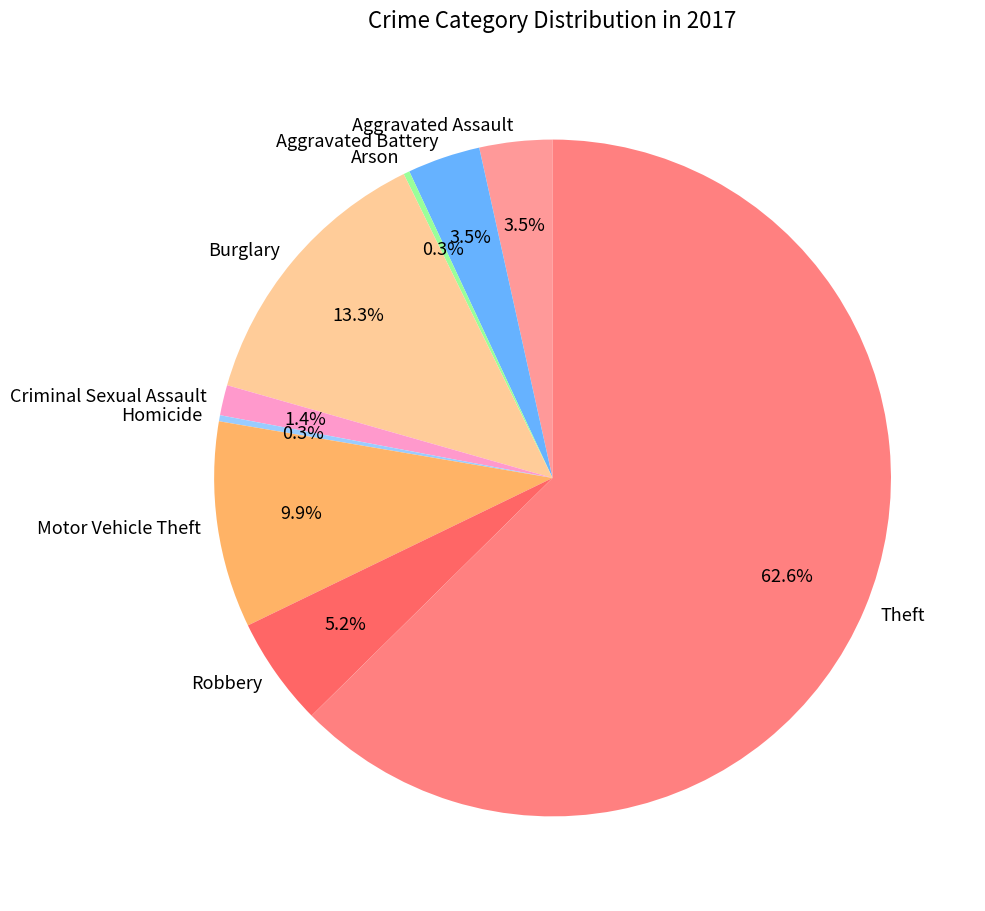

Approximately how many times larger is the value at Burglary compared to Robbery?

2.6